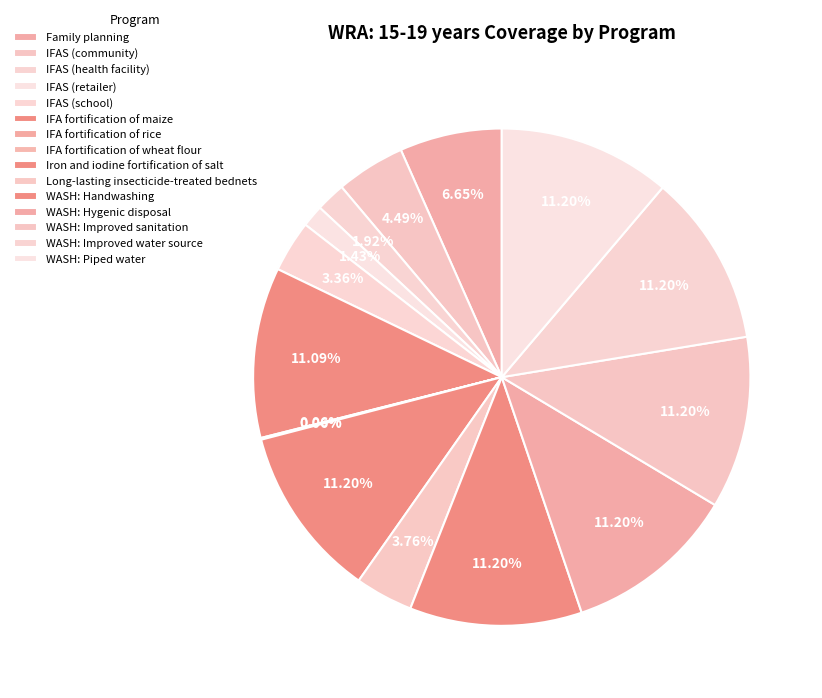

Combined, do Family planning and Iron and iodine fortification of salt account for over 50%?

No